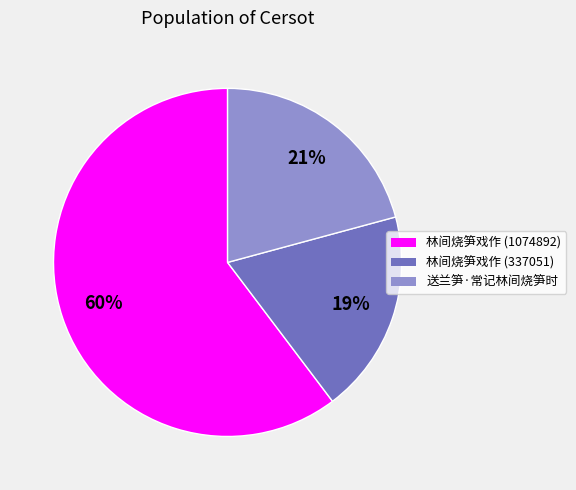

Which slice represents more than half of the pie?

林间烧笋戏作 (1074892)